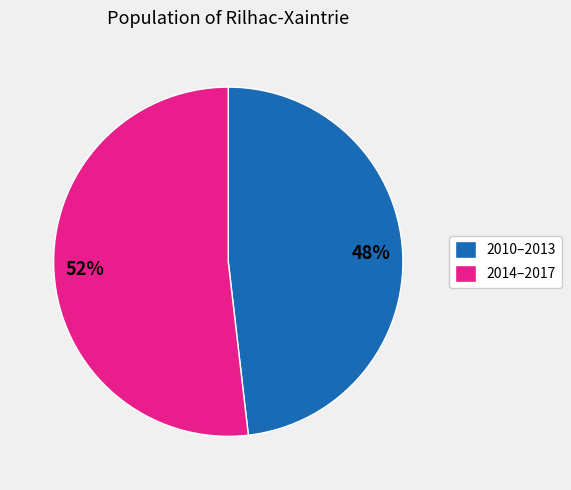

Is there a majority slice in this chart?

Yes